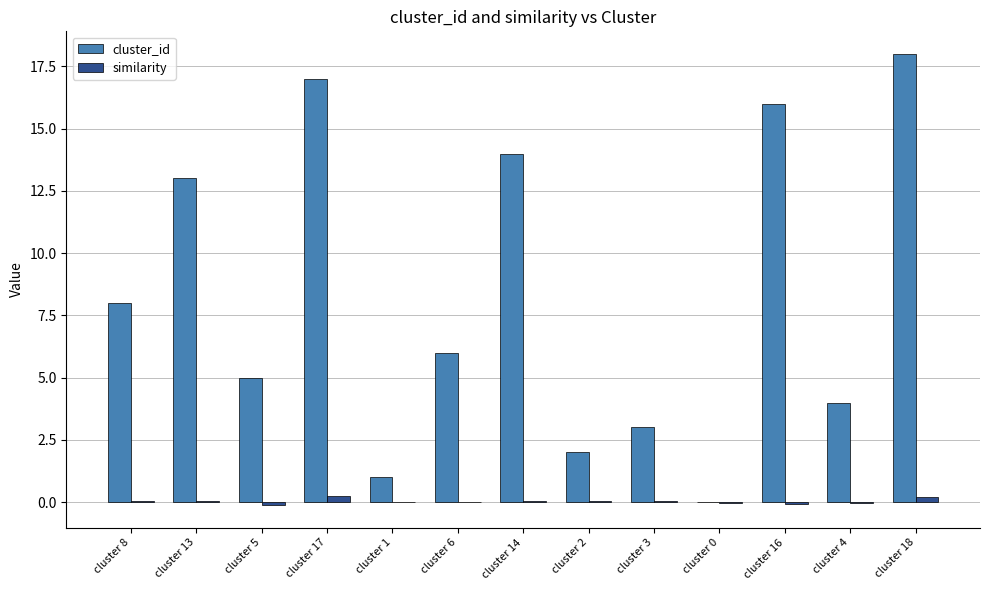

Which series changed the most between cluster 4 and cluster 18?

cluster_id